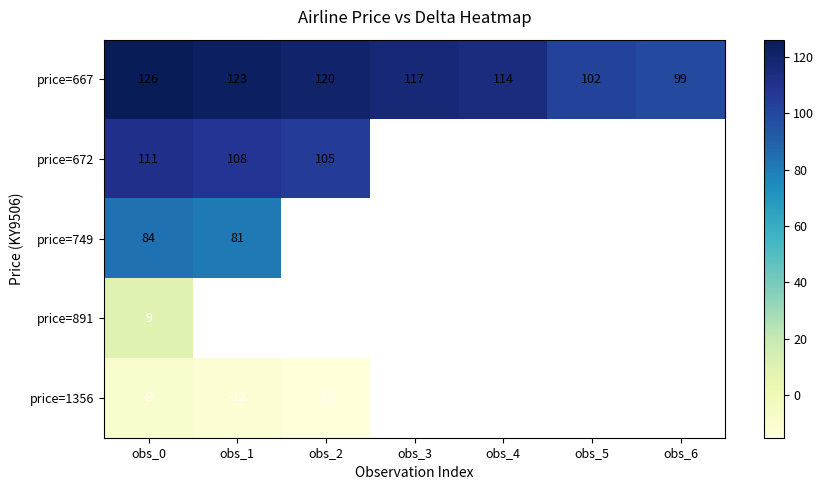

At which label does price=667 reach its minimum?

obs_6